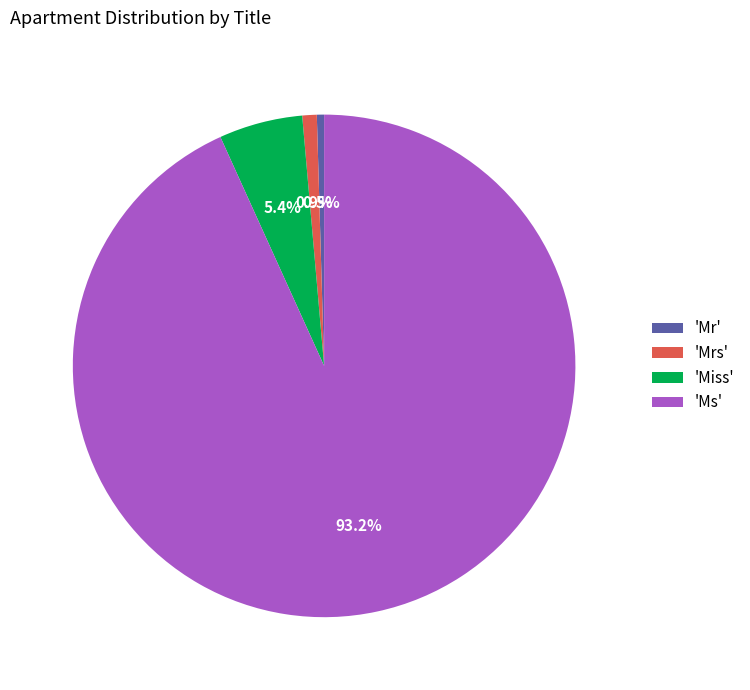

Count the number of slices in the pie.

4